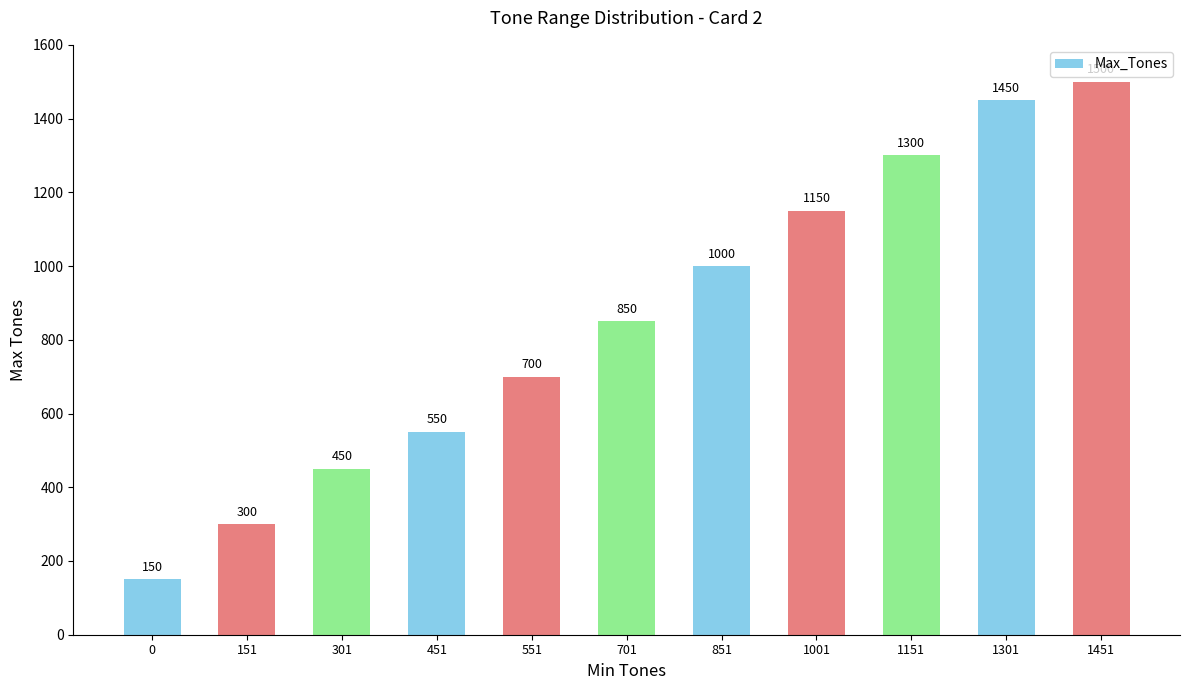

What is the difference between the values at 451 and 151?

250